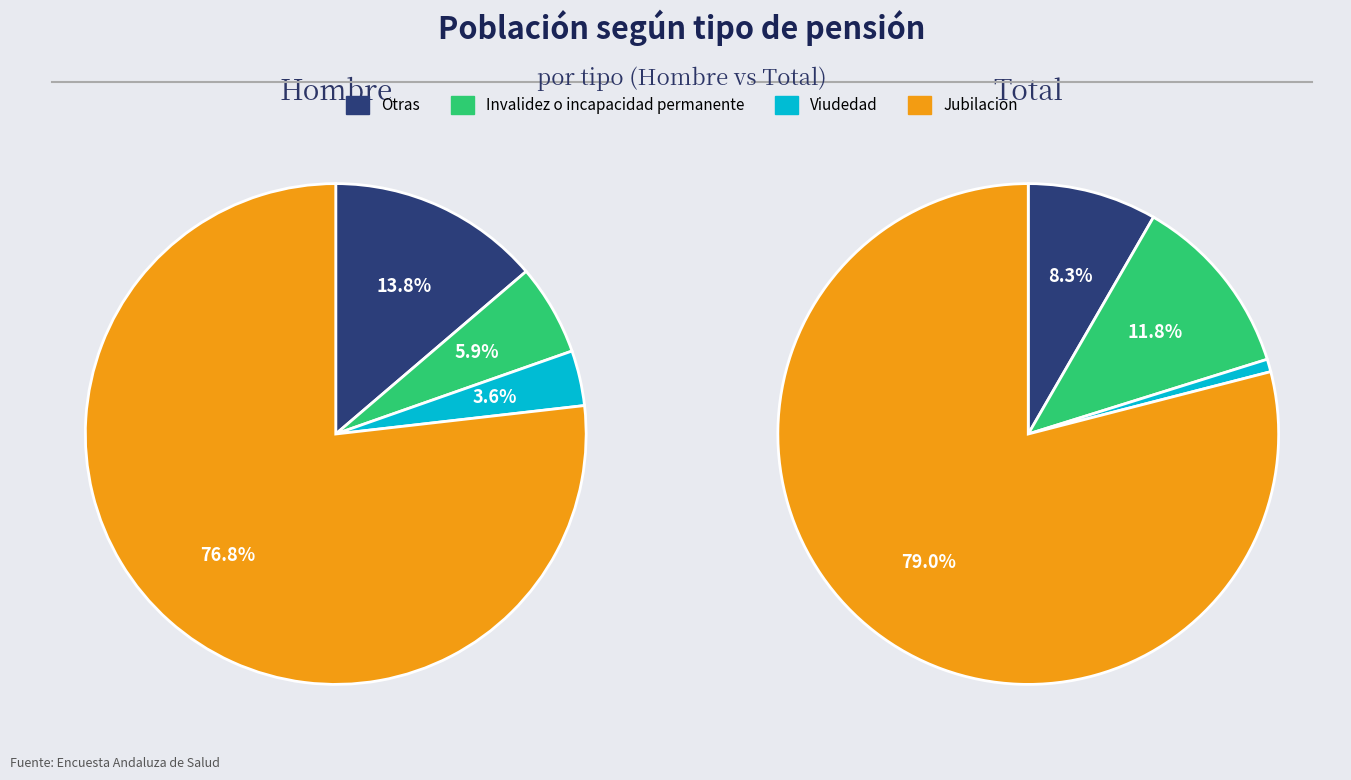

What percentage is the Invalidez o incapacidad permanente slice, to the nearest percent?

12%